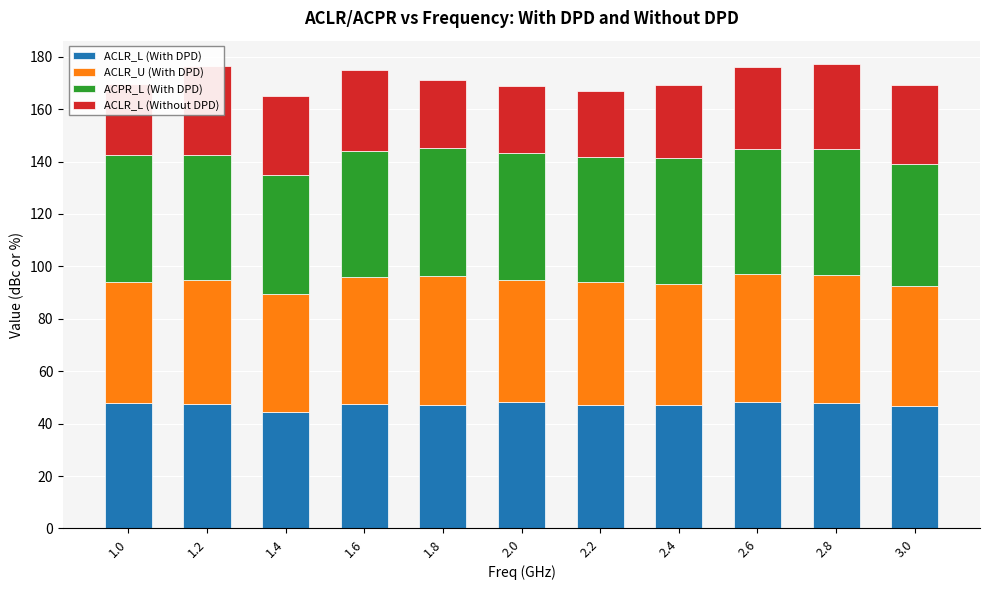

Reading left to right, transcribe all the data shown in this chart.

ACLR_L (With DPD): 47.8	47.5	44.4	47.6	47.0	48.3	47.1	47.3	48.4	47.8	46.8
ACLR_U (With DPD): 46.4	47.3	45.0	48.2	49.3	46.7	47.1	46.2	48.6	48.7	45.9
ACPR_L (With DPD): 48.1	47.7	45.5	48.0	48.8	48.2	47.4	47.7	47.9	48.2	46.5
ACLR_L (Without DPD): 27.1	33.9	30.1	30.9	26.2	25.6	25.4	28.2	31.3	32.6	29.9